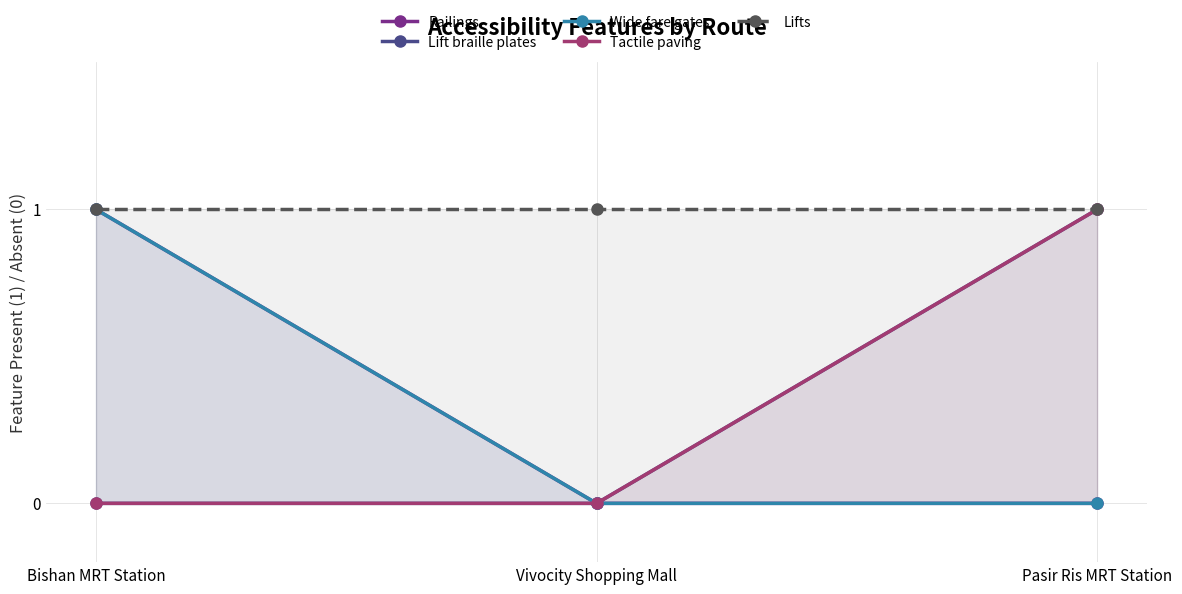

True or false: Railings has a value of 0 at Vivocity Shopping Mall.

True